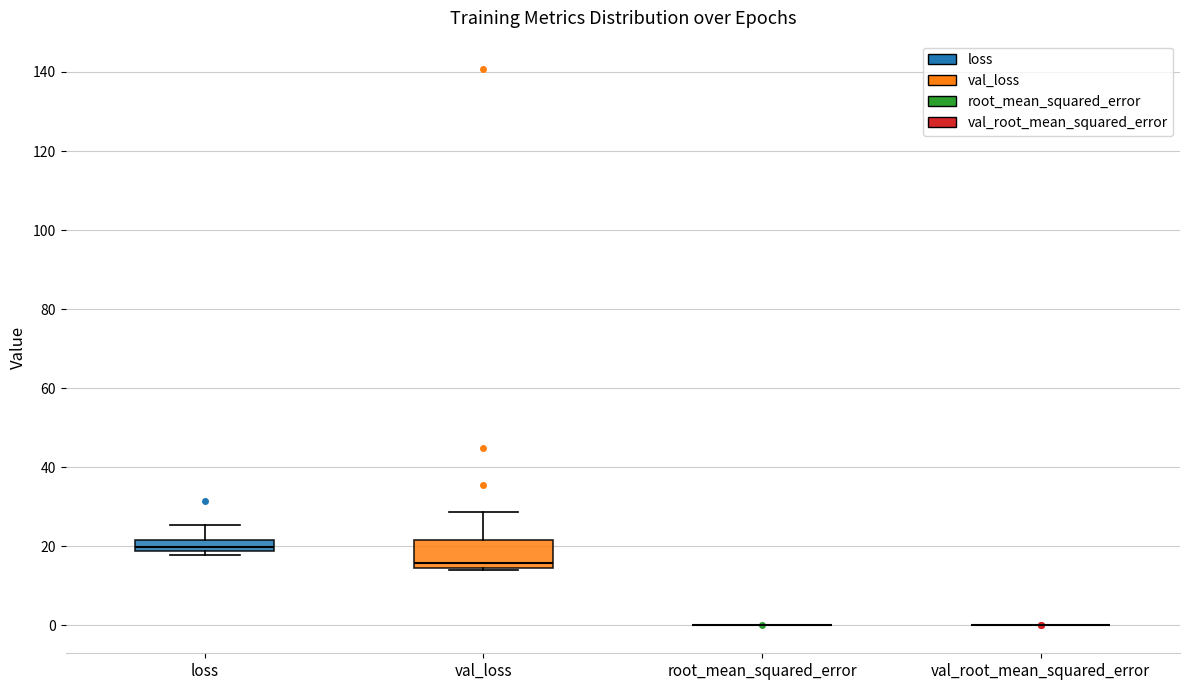

Comparing the boxes themselves (not the whiskers), which one is the tallest?

val_loss